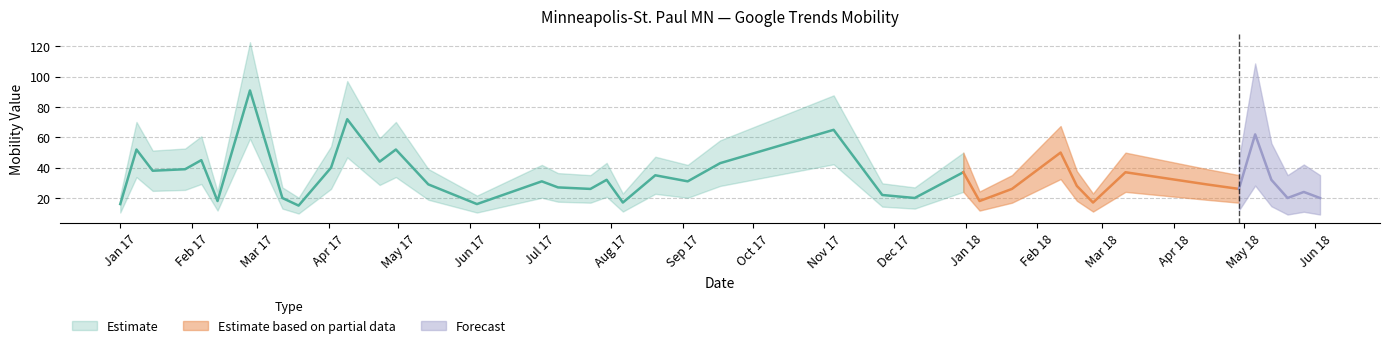

What is the label of the 38th point from the left?

2018-05-20